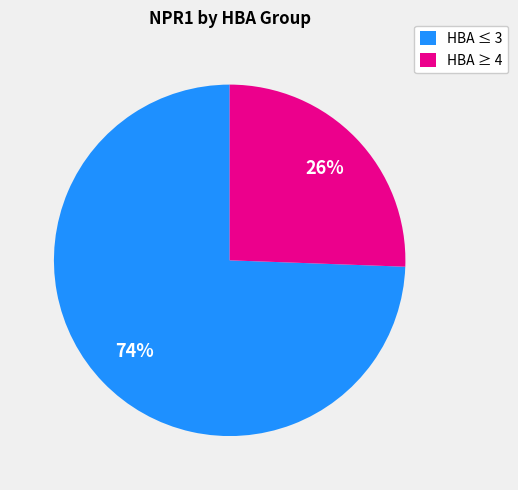

True or false: HBA ≤ 3 accounts for 74% of the total.

True